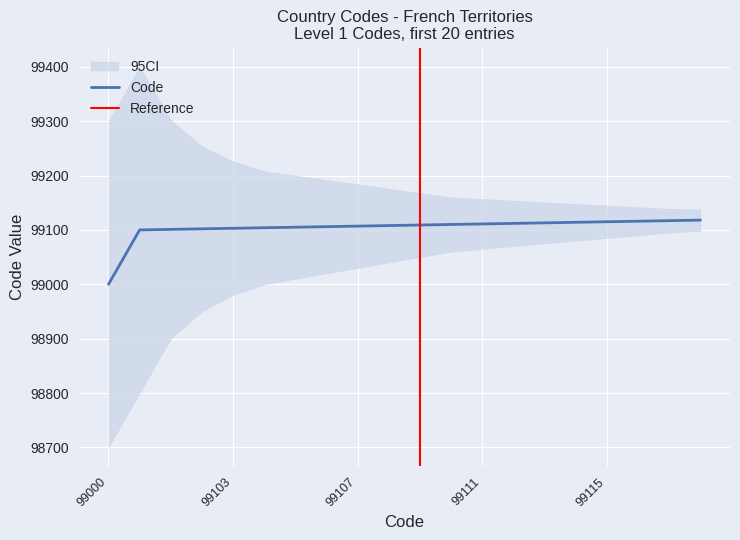

What is the difference between the maximum and minimum values?

118